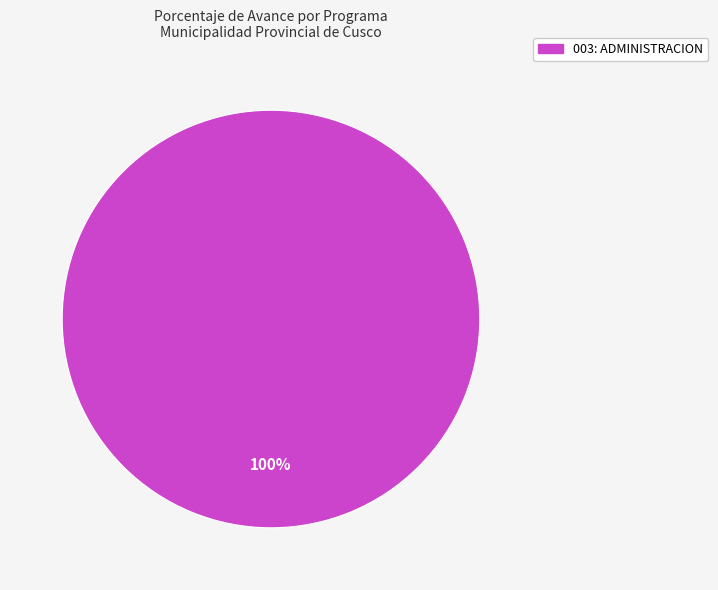

Rank the categories by value from highest to lowest.

003: ADMINISTRACION